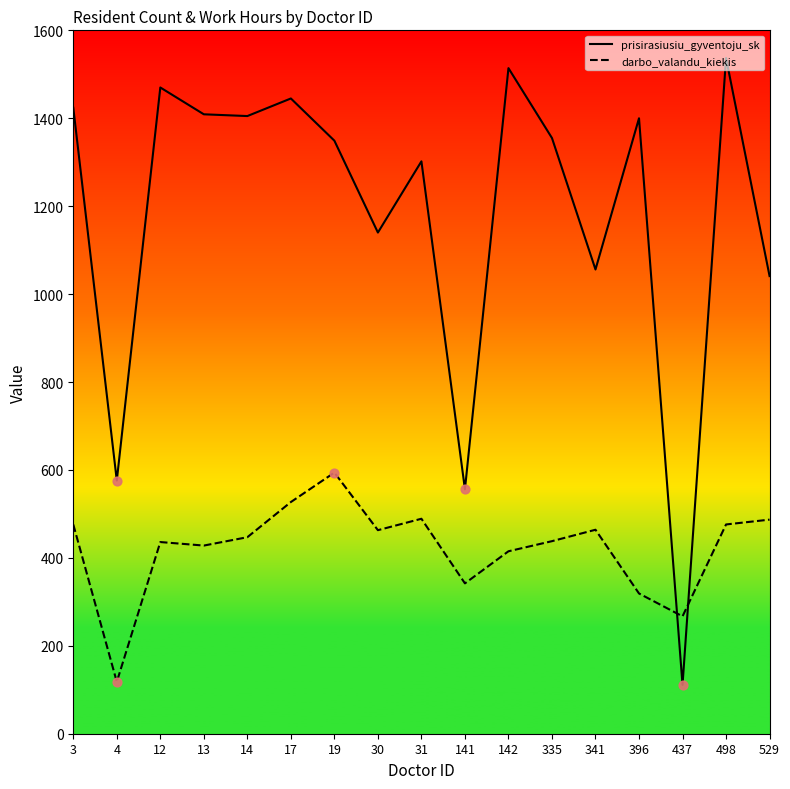

Which series has the widest spread of values?

prisirasiusiu_gyventoju_sk